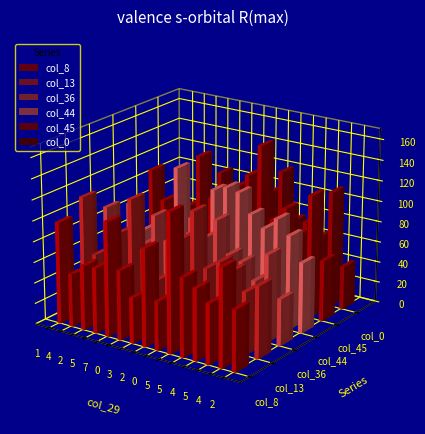

How many data points does each series have?

15